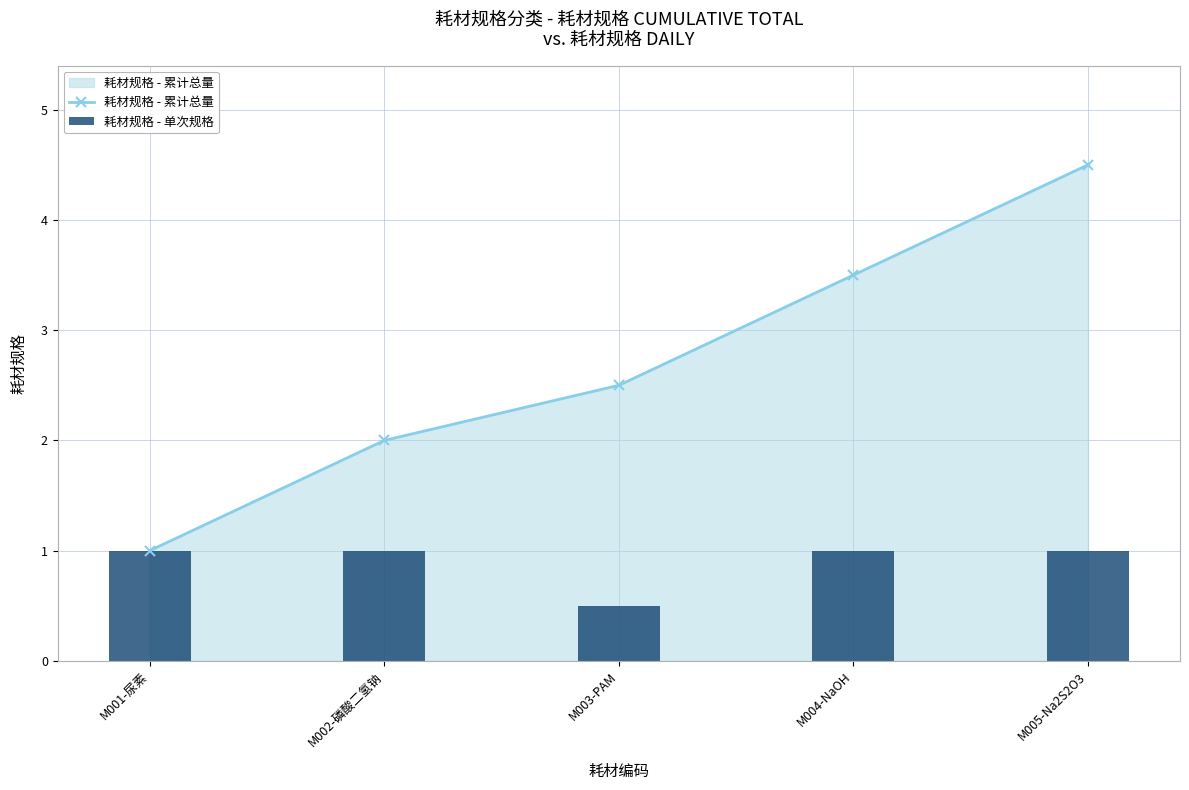

What is the label of the 2nd bar from the left?

M002-磷酸二氢钠